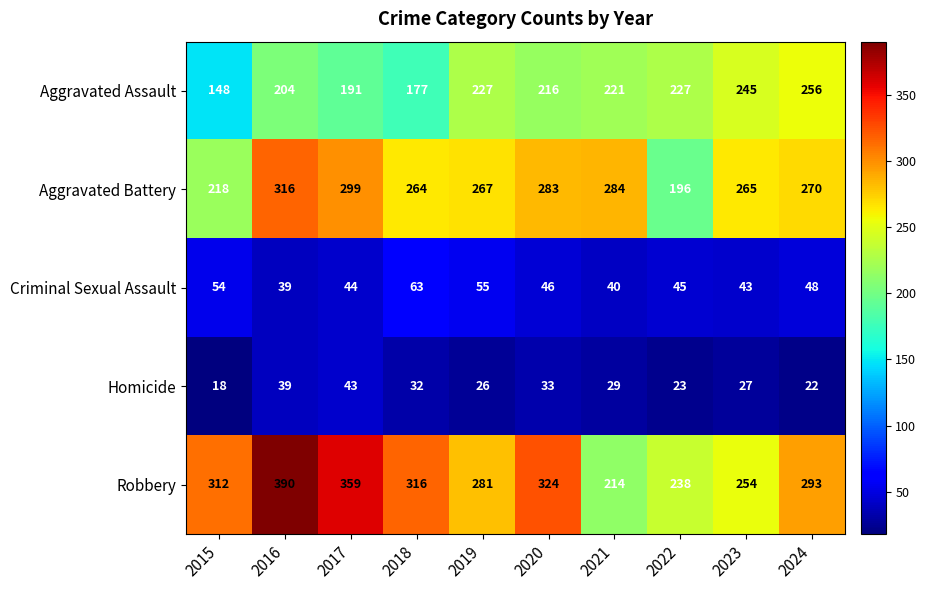

Which series has the largest range (max minus min)?

Robbery